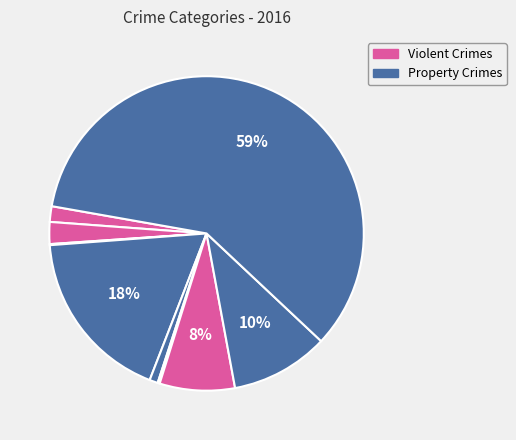

Count the number of slices in the pie.

9